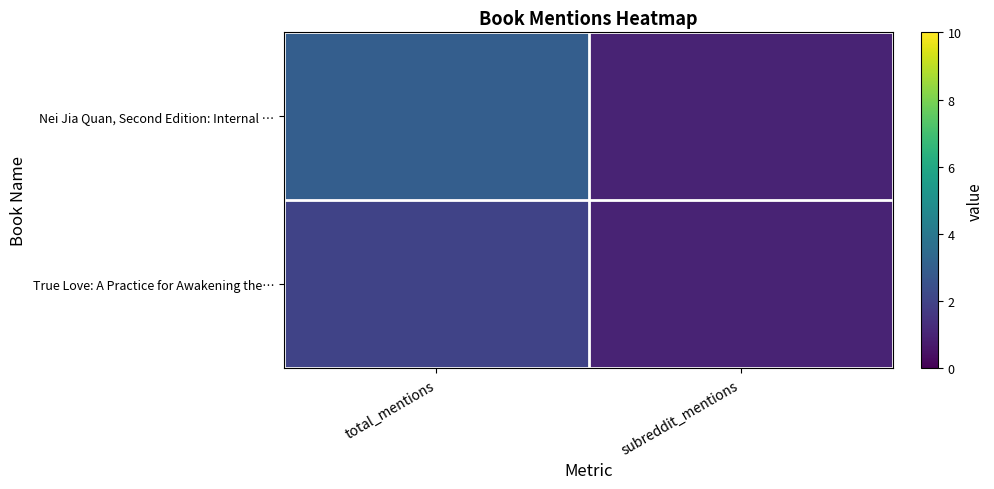

Which series has the widest spread of values?

Nei Jia Quan, Second Edition: Internal …